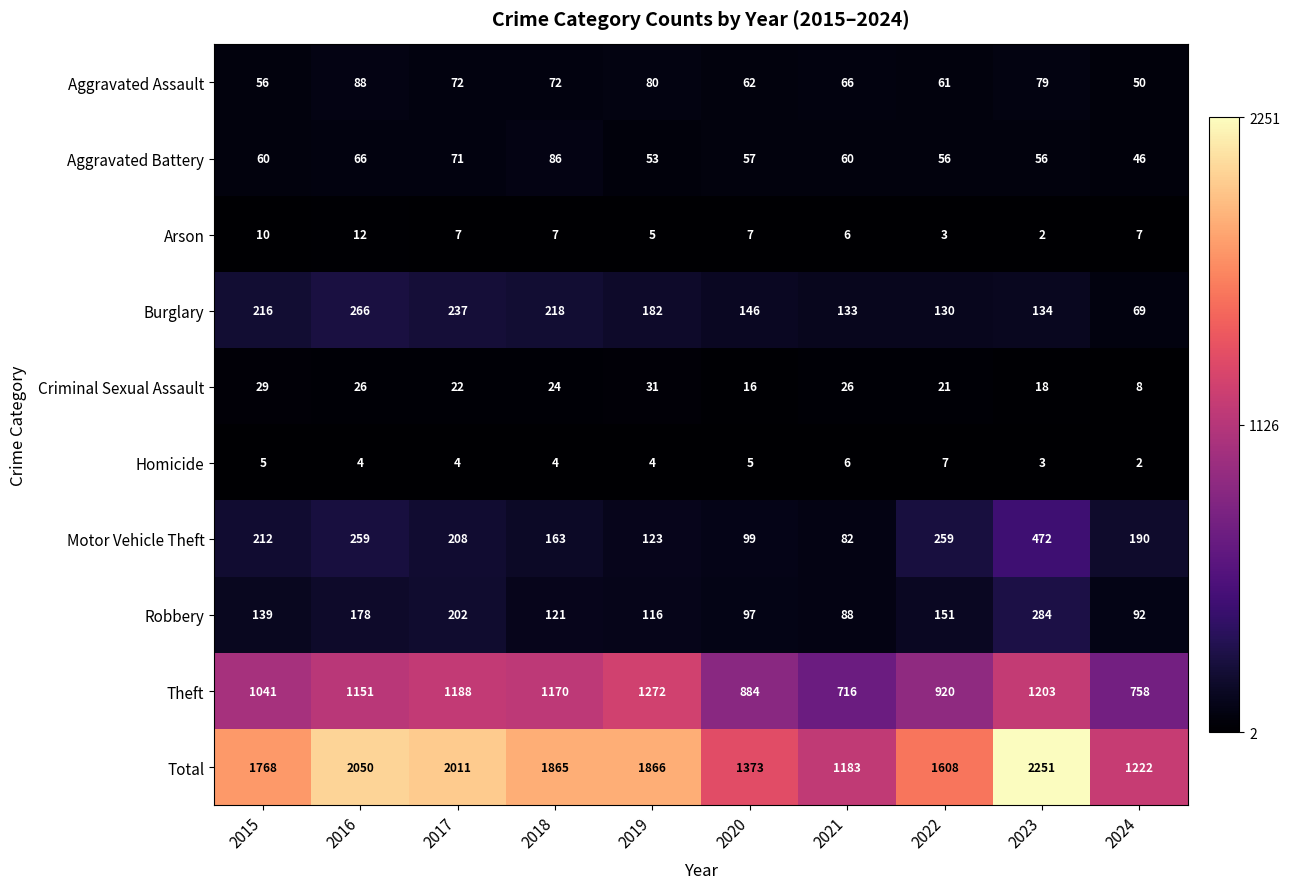

Count the number of data series in this chart.

10